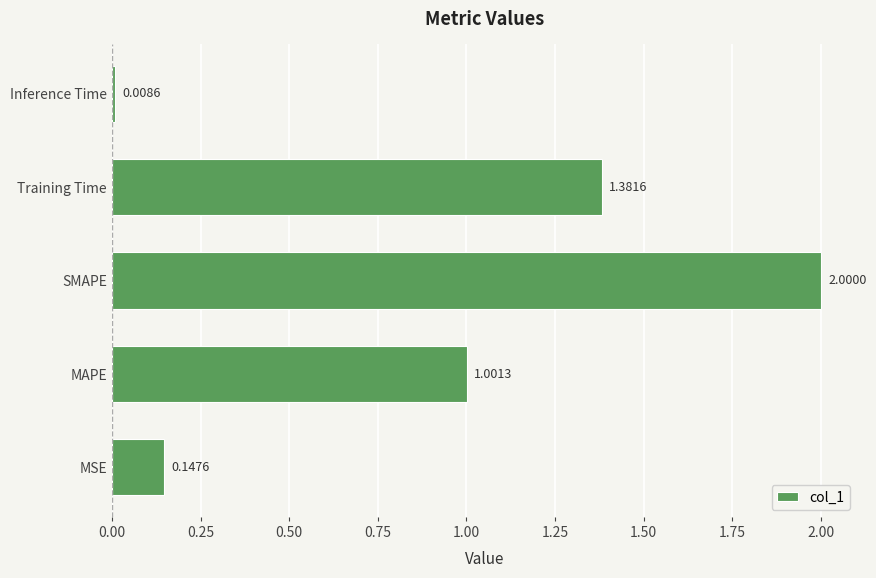

What is the sum of all values?

4.5